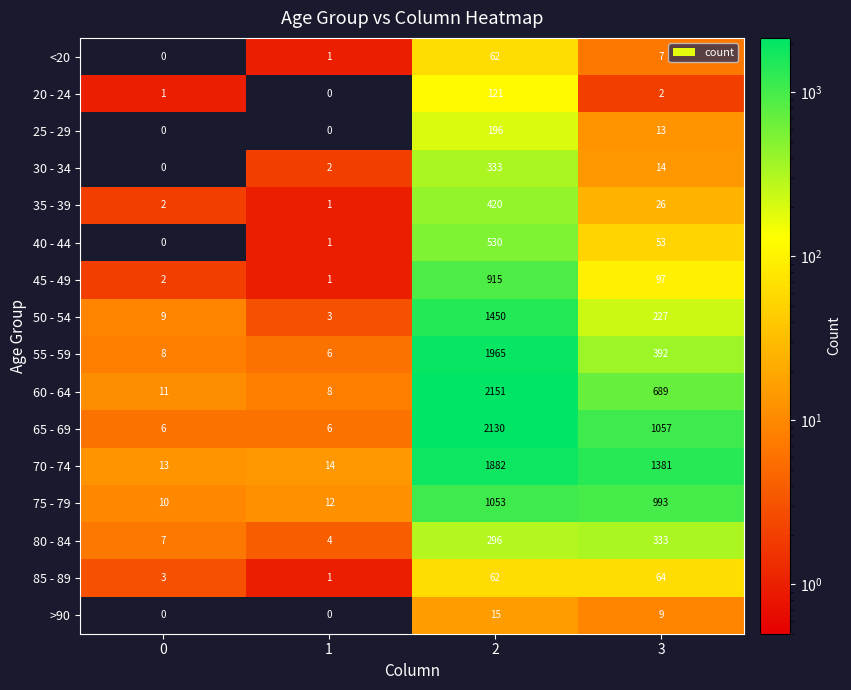

True or false: <20 has a value of 0 at 1.

False